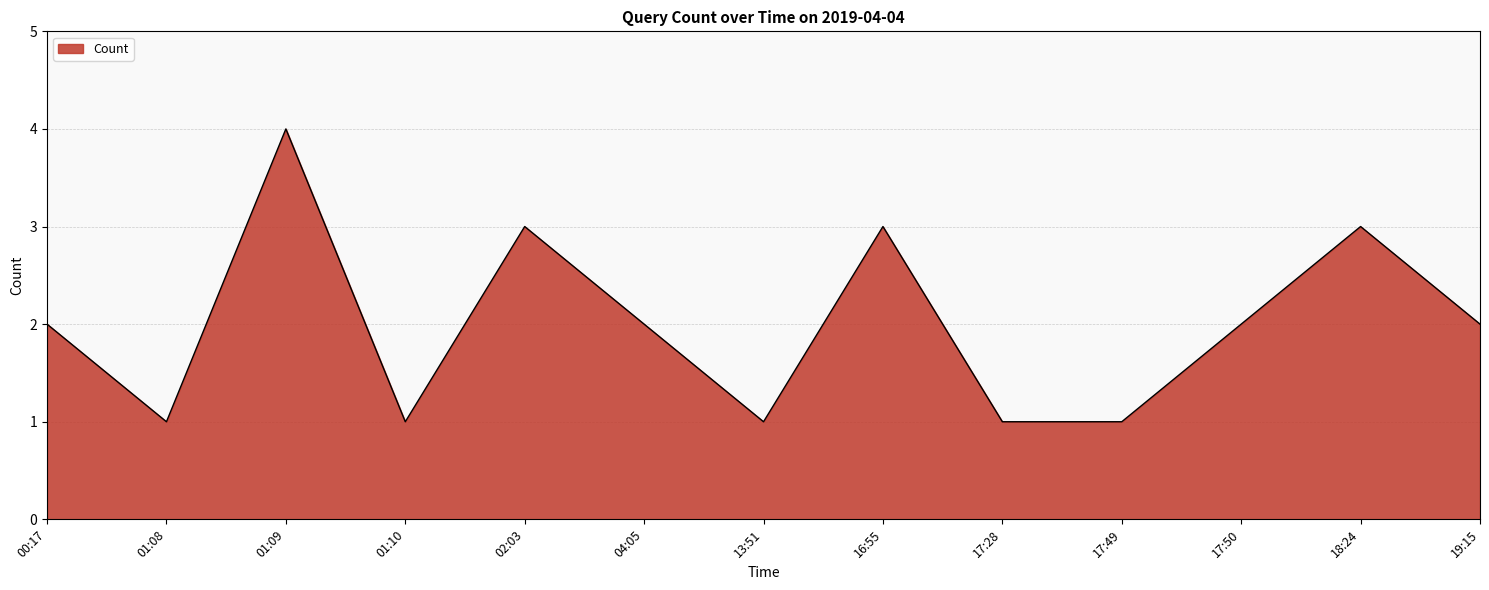

What is the difference between the maximum and second lowest values?

3